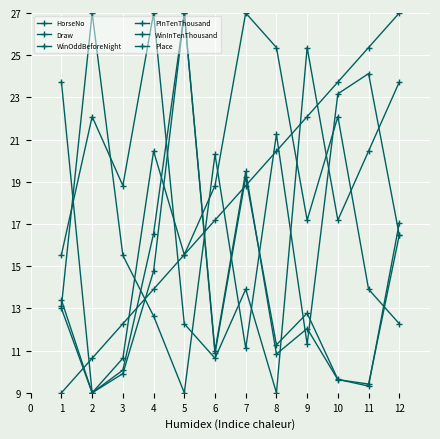

Reading right to left, what are all the values shown in this chart?

HorseNo: 23.7	20.5	17.2	25.4	9.0	13.9	10.6	12.3	27.0	18.8	22.1	15.5
Draw: 12.3	13.9	22.1	17.2	25.4	27.0	18.8	15.5	20.5	10.6	9.0	23.7
WinOddBeforeNight: 16.5	24.1	23.2	11.3	21.3	11.1	20.3	9.0	12.6	15.5	27.0	13.1
PInTenThousand: 17.0	9.3	9.6	12.8	11.3	19.2	10.9	27.0	14.8	9.9	9.0	13.0
WinInTenThousand: 16.5	9.4	9.6	12.0	10.8	19.5	11.0	27.0	16.5	10.1	9.0	13.4
Place: 27.0	25.4	23.7	22.1	20.5	18.8	17.2	15.5	13.9	12.3	10.6	9.0